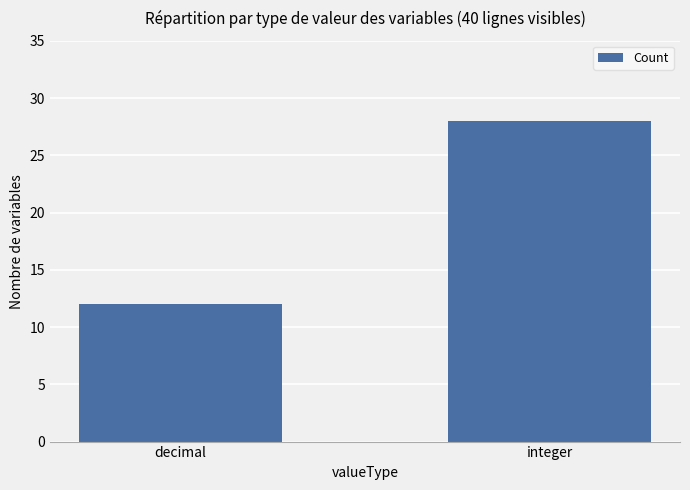

What is the sum of all values?

40